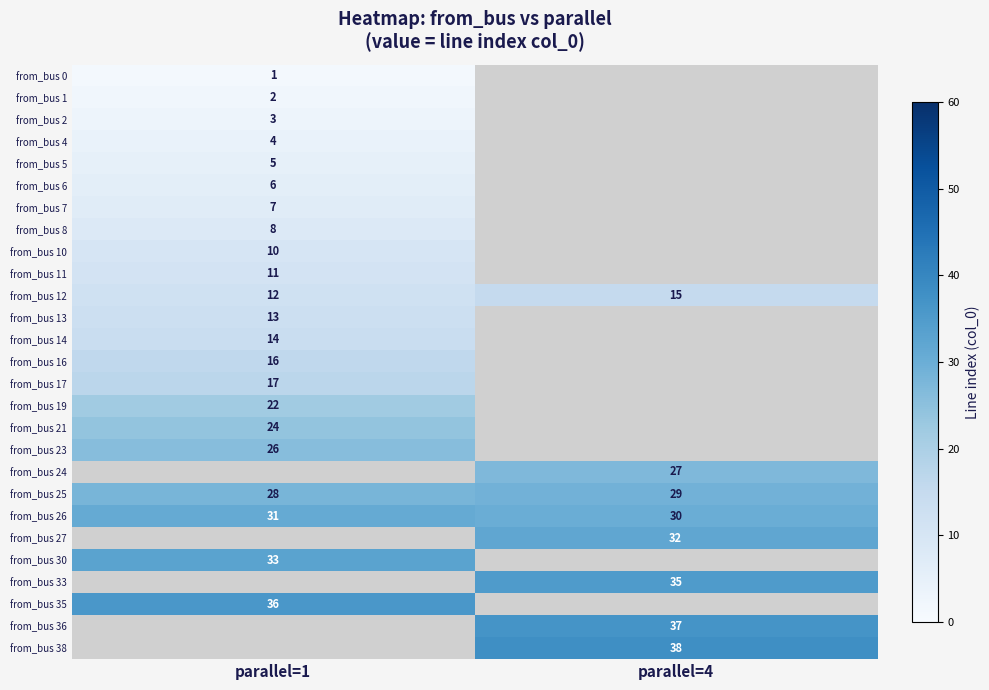

Which has a higher value, parallel=1 or parallel=4?

parallel=4